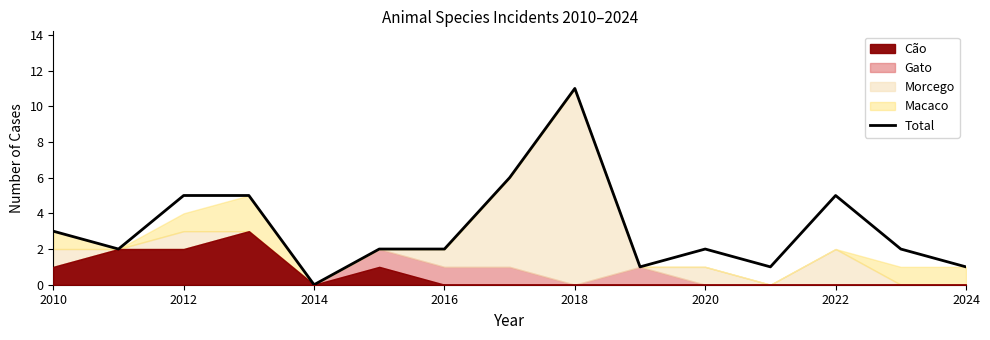

At which label does Total reach its minimum?

2014